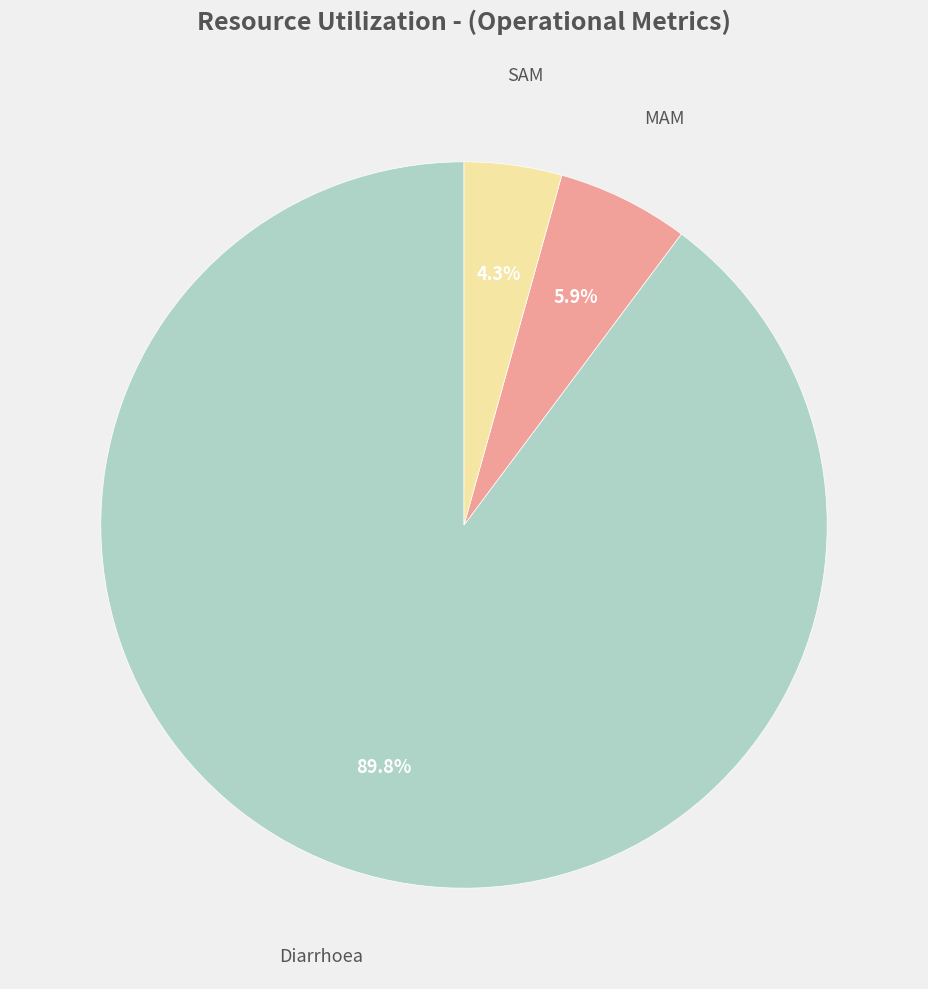

Does any single category account for the majority?

Yes